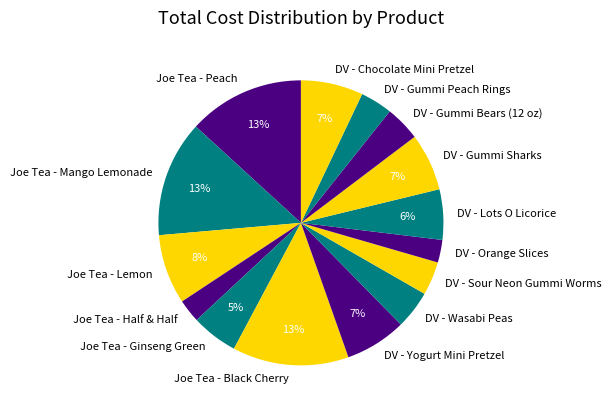

To the nearest percent, what is the average slice percentage?

7%